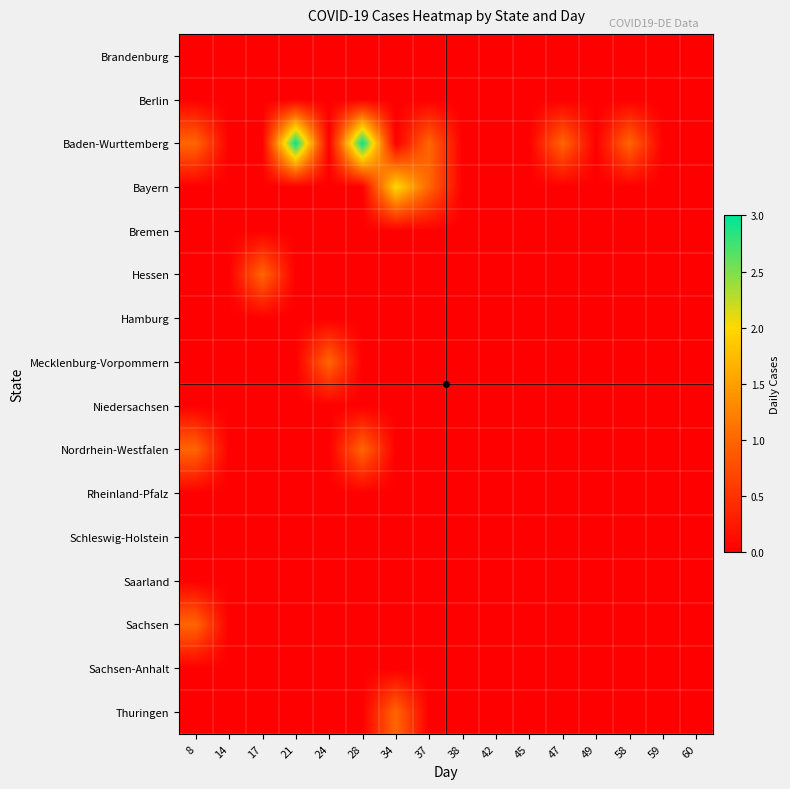

At 59, list the series in order from largest to smallest.

Brandenburg, Berlin, Baden-Wurttemberg, Bayern, Bremen, Hessen, Hamburg, Mecklenburg-Vorpommern, Niedersachsen, Nordrhein-Westfalen, Rheinland-Pfalz, Schleswig-Holstein, Saarland, Sachsen, Sachsen-Anhalt, Thuringen